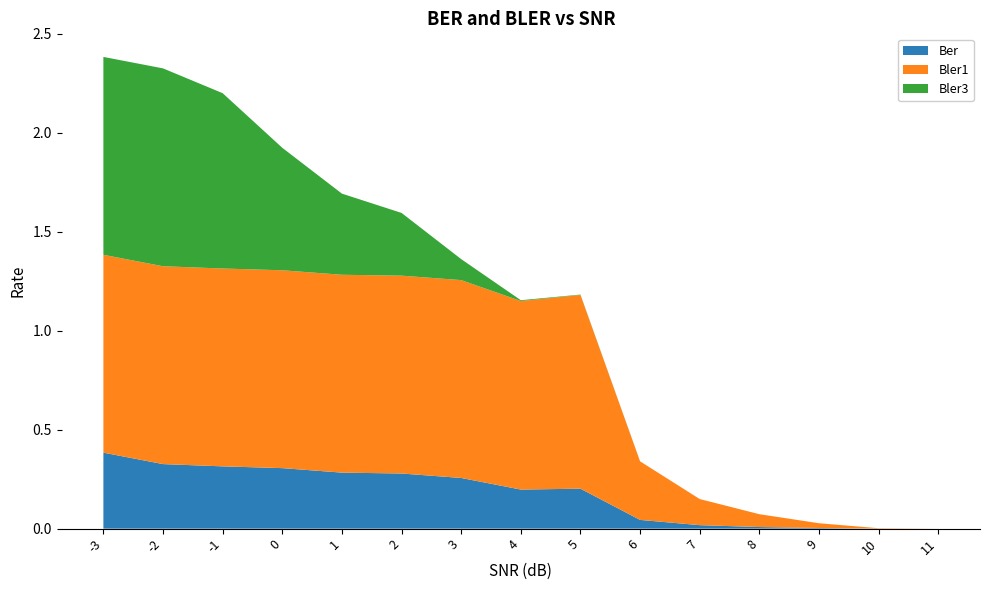

Reading right to left, what are all the values shown in this chart?

Ber: 11=0.0	10=0.0	9=0.0	8=0.0	7=0.0	6=0.0	5=0.2	4=0.2	3=0.3	2=0.3	1=0.3	0=0.3	-1=0.3	-2=0.3	-3=0.4
Bler1: 11=0.0	10=0.0	9=0.0	8=0.1	7=0.1	6=0.3	5=1.0	4=1.0	3=1.0	2=1.0	1=1.0	0=1.0	-1=1.0	-2=1.0	-3=1.0
Bler3: 11=0.0	10=0.0	9=0.0	8=0.0	7=0.0	6=0.0	5=0.0	4=0.0	3=0.1	2=0.3	1=0.4	0=0.6	-1=0.9	-2=1.0	-3=1.0